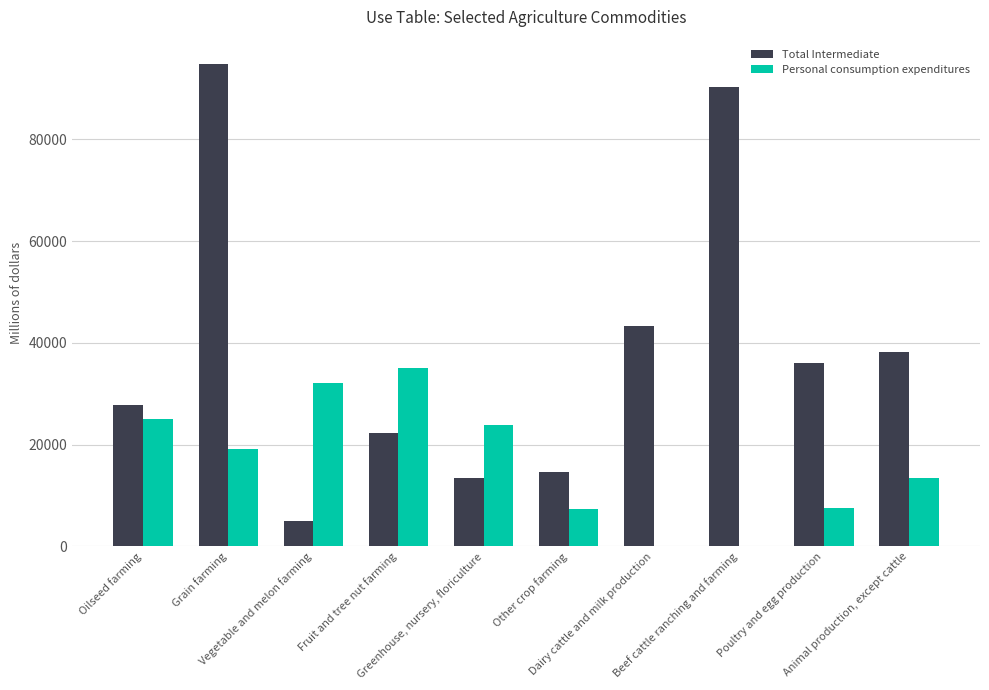

Which series has the largest total across all categories?

Total Intermediate